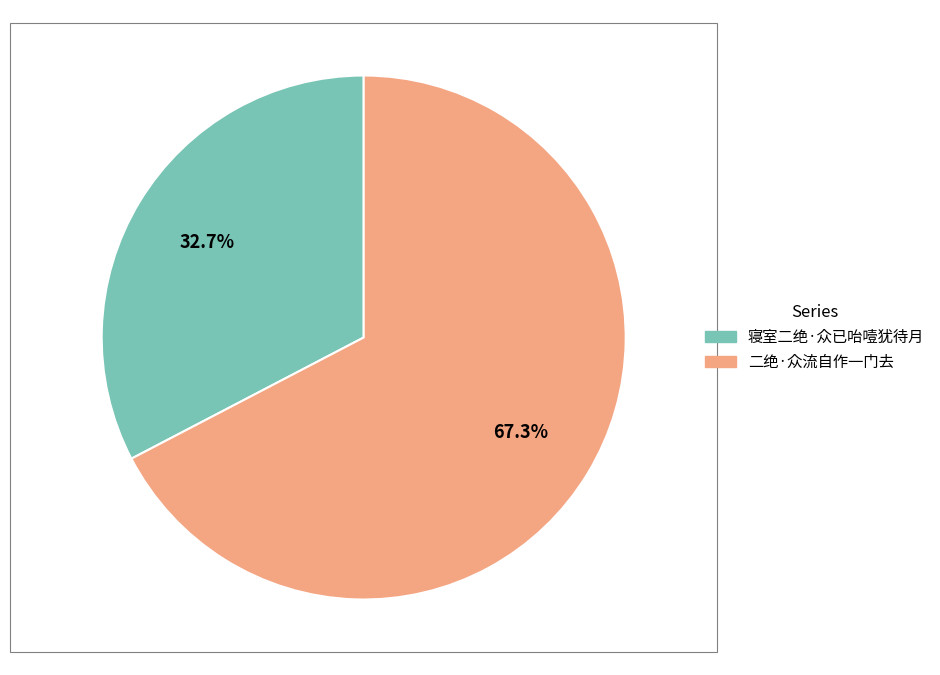

What percentage do 寝室二绝·众已咍噎犹待月 and 二绝·众流自作一门去 together represent?

100.0%